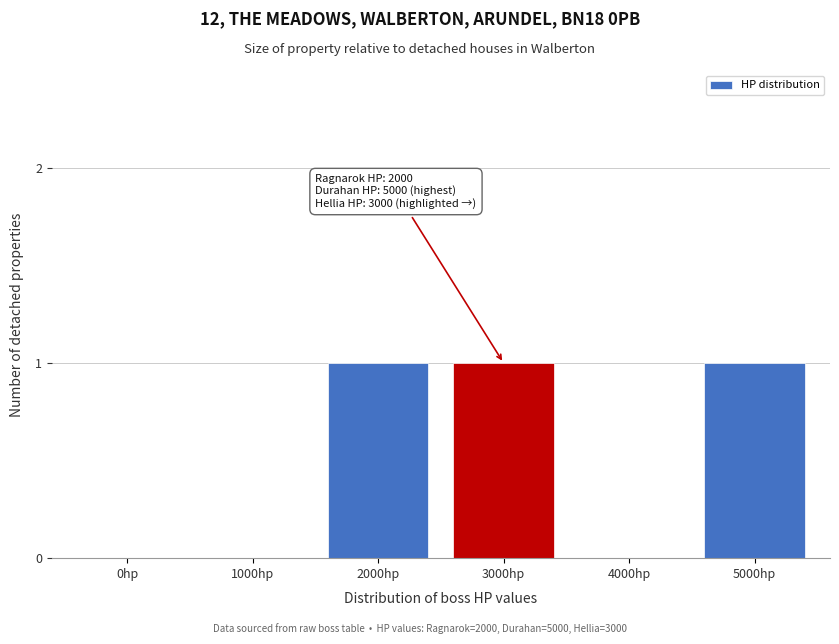

Reading right to left, what are all the values shown in this chart?

5000hp=1	4000hp=0	3000hp=1	2000hp=1	1000hp=0	0hp=0